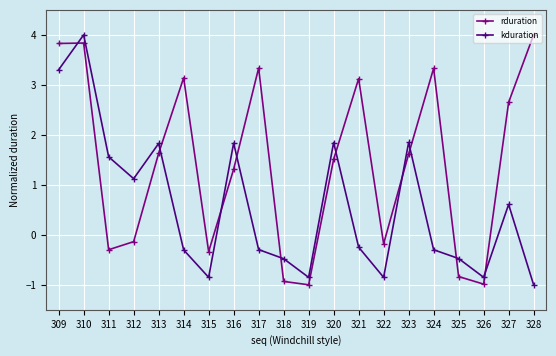

After their last crossing, which series has the higher values: rduration or kduration?

rduration